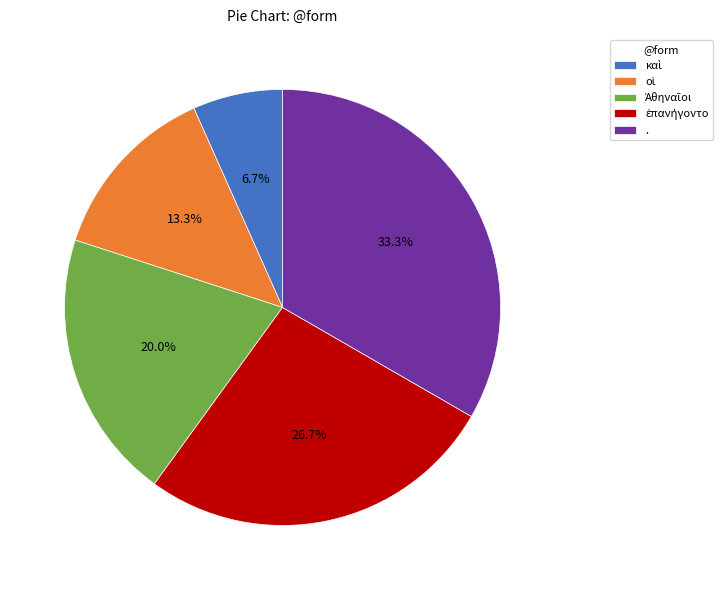

Does any single category account for the majority?

No